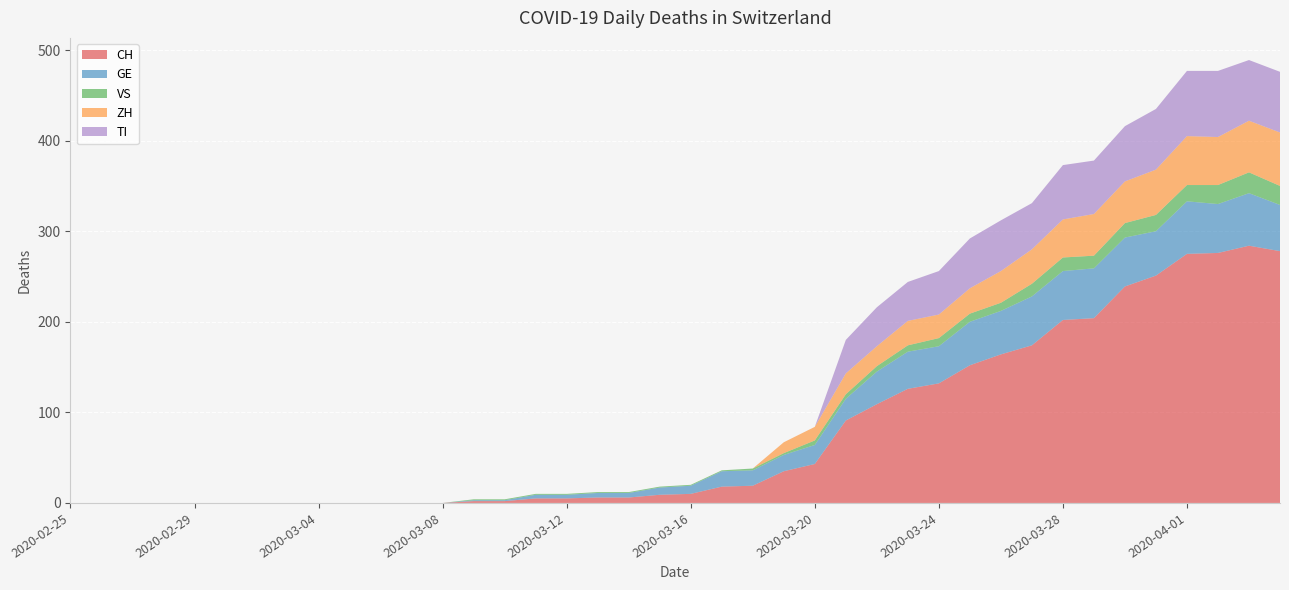

Reading right to left, extract all data points from this chart.

CH: 2020-04-04=278	2020-04-03=284	2020-04-02=276	2020-04-01=275	2020-03-31=251	2020-03-30=239	2020-03-29=204	2020-03-28=202	2020-03-27=174	2020-03-26=164	2020-03-25=152	2020-03-24=132	2020-03-23=126	2020-03-22=109	2020-03-21=91	2020-03-20=43	2020-03-19=35	2020-03-18=19	2020-03-17=18	2020-03-16=10	2020-03-15=9	2020-03-14=6	2020-03-13=6	2020-03-12=5	2020-03-11=5	2020-03-10=2	2020-03-09=2	2020-03-08=0	2020-03-07=0	2020-03-06=0	2020-03-05=0	2020-03-04=0	2020-03-03=0	2020-03-02=0	2020-03-01=0	2020-02-29=0	2020-02-28=0	2020-02-27=0	2020-02-26=0	2020-02-25=0
GE: 2020-04-04=51	2020-04-03=58	2020-04-02=54	2020-04-01=58	2020-03-31=49	2020-03-30=54	2020-03-29=55	2020-03-28=54	2020-03-27=54	2020-03-26=48	2020-03-25=48	2020-03-24=41	2020-03-23=41	2020-03-22=36	2020-03-21=24	2020-03-20=21	2020-03-19=18	2020-03-18=17	2020-03-17=17	2020-03-16=9	2020-03-15=8	2020-03-14=5	2020-03-13=5	2020-03-12=4	2020-03-11=4	2020-03-10=1	2020-03-09=1	2020-03-08=0	2020-03-07=0	2020-03-06=0	2020-03-05=0	2020-03-04=0	2020-03-03=0	2020-03-02=0	2020-03-01=0	2020-02-29=0	2020-02-28=0	2020-02-27=0	2020-02-26=0	2020-02-25=0
VS: 2020-04-04=21	2020-04-03=23	2020-04-02=21	2020-04-01=18	2020-03-31=18	2020-03-30=16	2020-03-29=14	2020-03-28=15	2020-03-27=14	2020-03-26=9	2020-03-25=9	2020-03-24=9	2020-03-23=7	2020-03-22=6	2020-03-21=5	2020-03-20=5	2020-03-19=2	2020-03-18=2	2020-03-17=1	2020-03-16=1	2020-03-15=1	2020-03-14=1	2020-03-13=1	2020-03-12=1	2020-03-11=1	2020-03-10=1	2020-03-09=1	2020-03-08=0	2020-03-07=0	2020-03-06=0	2020-03-05=0	2020-03-04=0	2020-03-03=0	2020-03-02=0	2020-03-01=0	2020-02-29=0	2020-02-28=0	2020-02-27=0	2020-02-26=0	2020-02-25=0
ZH: 2020-04-04=59	2020-04-03=57	2020-04-02=53	2020-04-01=54	2020-03-31=50	2020-03-30=46	2020-03-29=46	2020-03-28=42	2020-03-27=38	2020-03-26=35	2020-03-25=28	2020-03-24=26	2020-03-23=27	2020-03-22=22	2020-03-21=23	2020-03-20=15	2020-03-19=12	2020-03-18=0	2020-03-17=0	2020-03-16=0	2020-03-15=0	2020-03-14=0	2020-03-13=0	2020-03-12=0	2020-03-11=0	2020-03-10=0	2020-03-09=0	2020-03-08=0	2020-03-07=0	2020-03-06=0	2020-03-05=0	2020-03-04=0	2020-03-03=0	2020-03-02=0	2020-03-01=0	2020-02-29=0	2020-02-28=0	2020-02-27=0	2020-02-26=0	2020-02-25=0
TI: 2020-04-04=67	2020-04-03=67	2020-04-02=73	2020-04-01=72	2020-03-31=67	2020-03-30=61	2020-03-29=59	2020-03-28=60	2020-03-27=51	2020-03-26=56	2020-03-25=55	2020-03-24=48	2020-03-23=43	2020-03-22=43	2020-03-21=37	2020-03-20=0	2020-03-19=0	2020-03-18=0	2020-03-17=0	2020-03-16=0	2020-03-15=0	2020-03-14=0	2020-03-13=0	2020-03-12=0	2020-03-11=0	2020-03-10=0	2020-03-09=0	2020-03-08=0	2020-03-07=0	2020-03-06=0	2020-03-05=0	2020-03-04=0	2020-03-03=0	2020-03-02=0	2020-03-01=0	2020-02-29=0	2020-02-28=0	2020-02-27=0	2020-02-26=0	2020-02-25=0